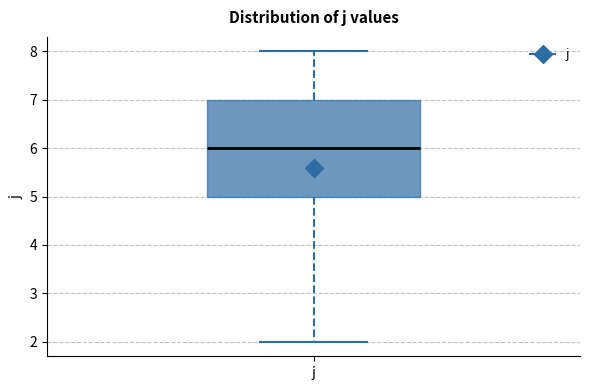

Read this box plot against the y-axis: the position of the median line, the range covered by the box, and the ends of both whiskers. The values are not printed on the chart, so give them approximately, as read against the axis.

median 6, box 5 to 7, whiskers 2 to 8